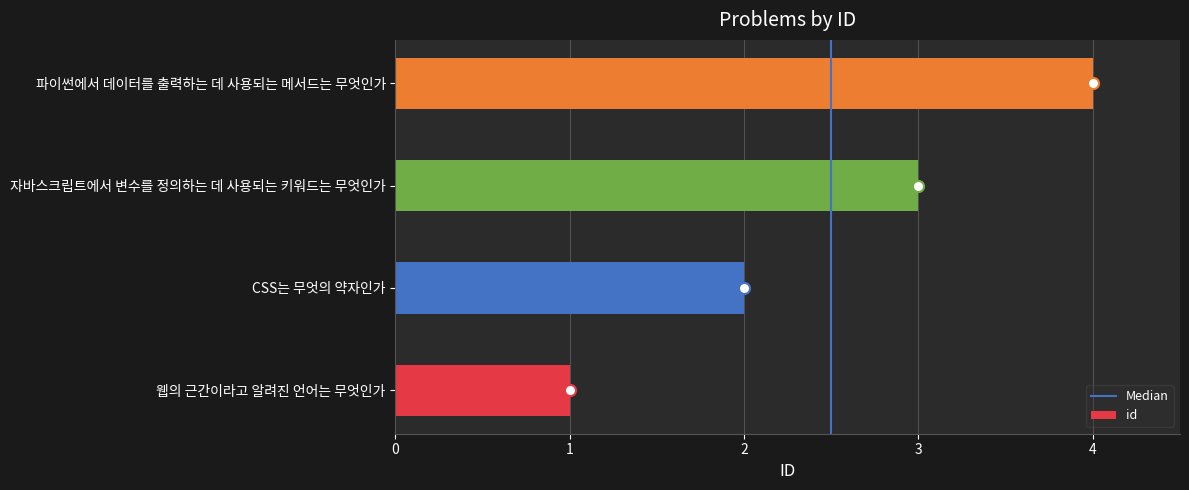

Rank the categories by value from lowest to highest.

웹의 근간이라고 알려진 언어는 무엇인가, CSS는 무엇의 약자인가, 자바스크립트에서 변수를 정의하는 데 사용되는 키워드는 무엇인가, 파이썬에서 데이터를 출력하는 데 사용되는 메서드는 무엇인가